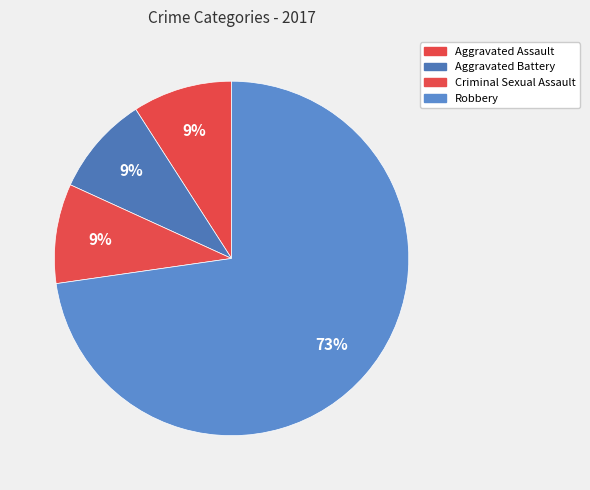

What is the largest slice in the pie chart?

Robbery